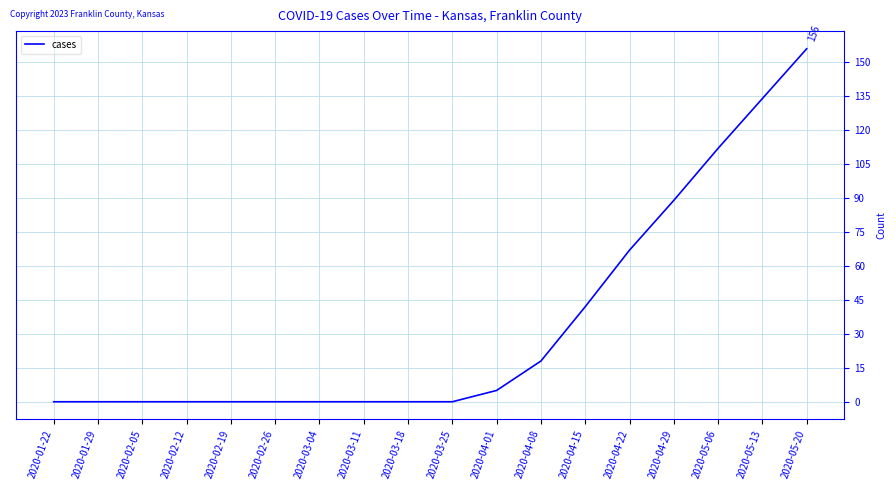

What is the greatest value displayed?

156